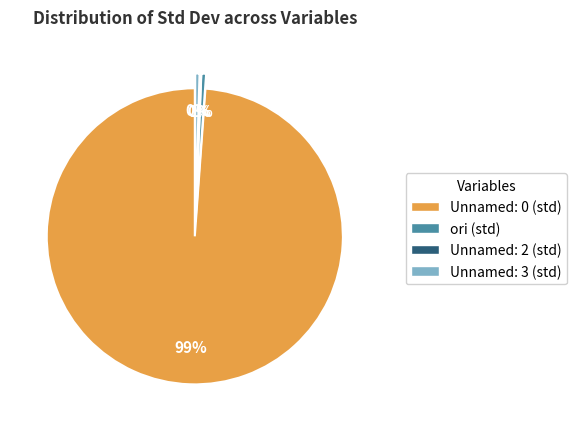

Is it true that Unnamed: 3 is 0% of the pie?

True